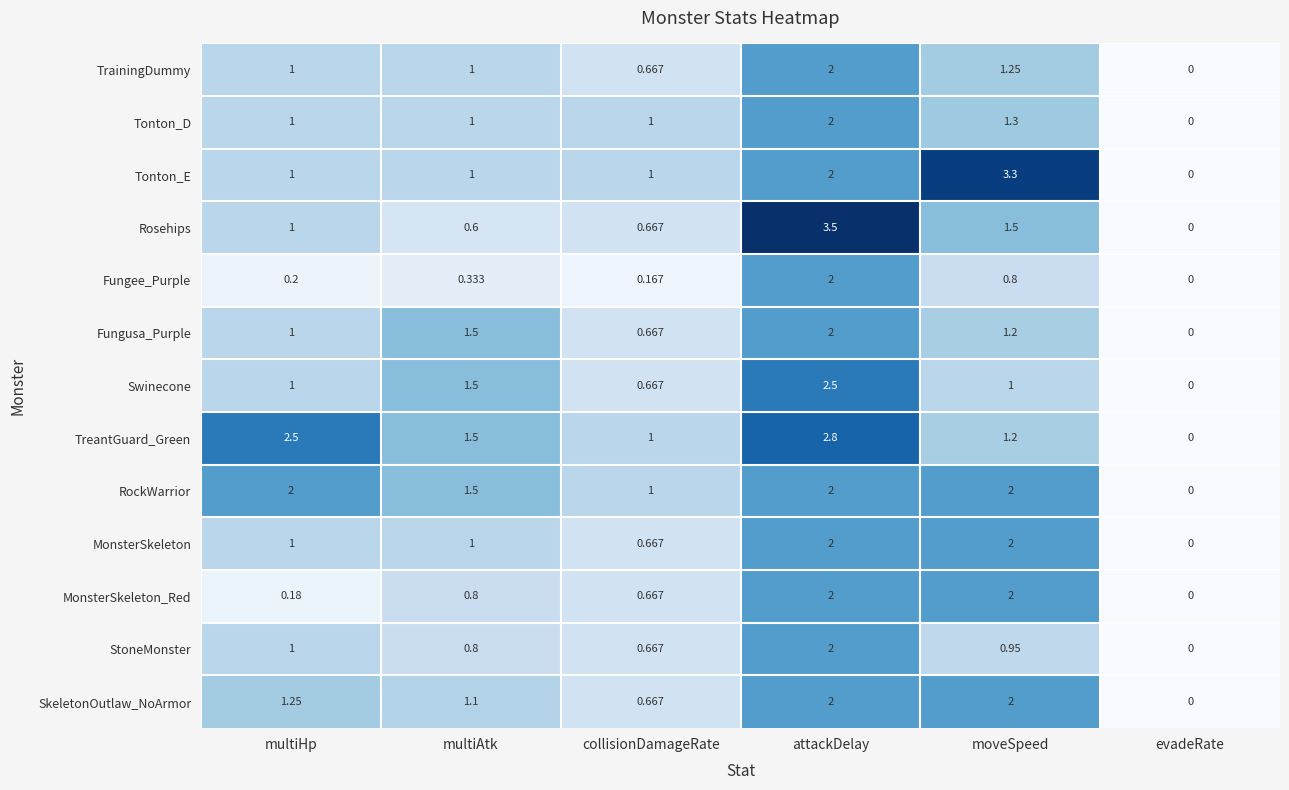

Is the value of TrainingDummy at multiHp greater than the value of TreantGuard_Green at attackDelay?

No